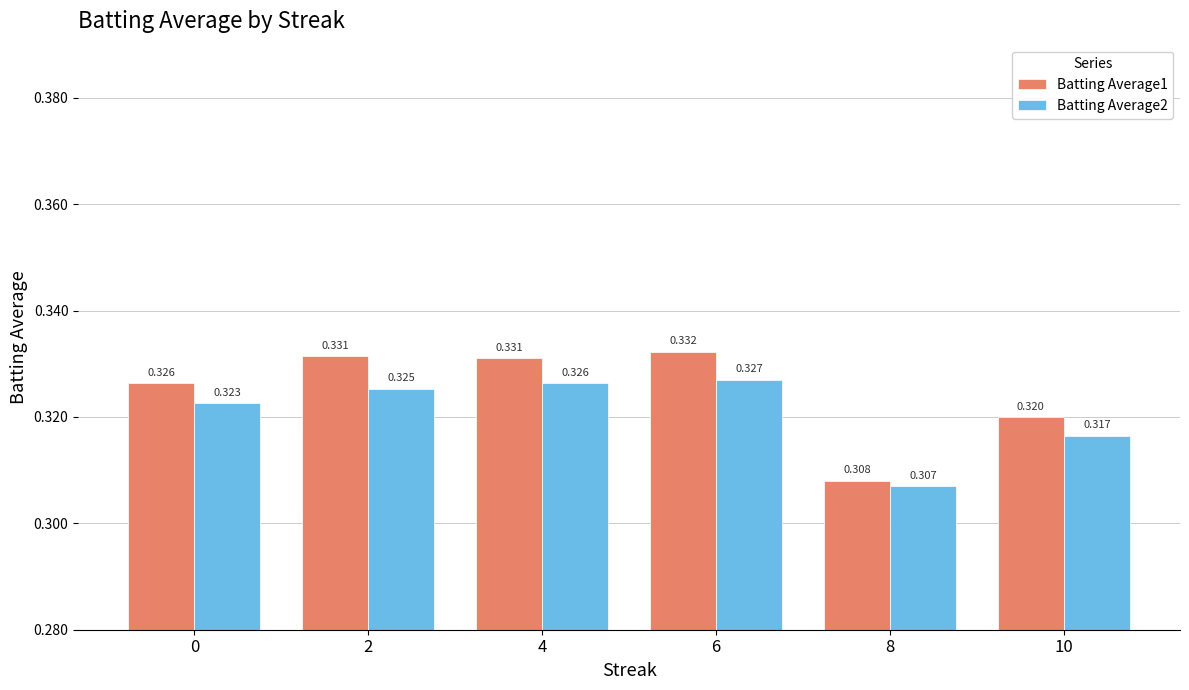

Rank the series by their maximum value, from lowest to highest.

Batting Average2, Batting Average1